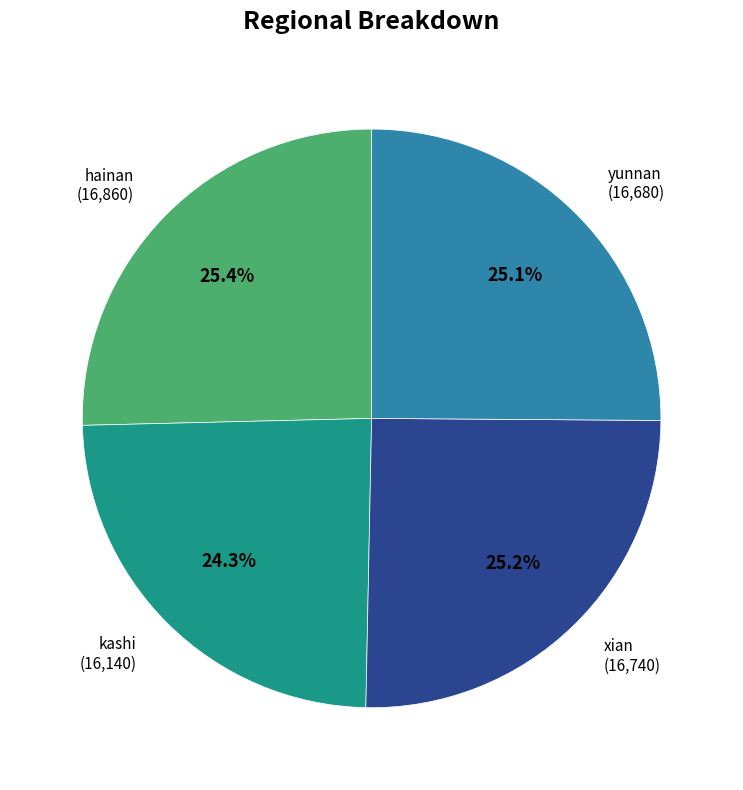

Count the number of slices in the pie.

4